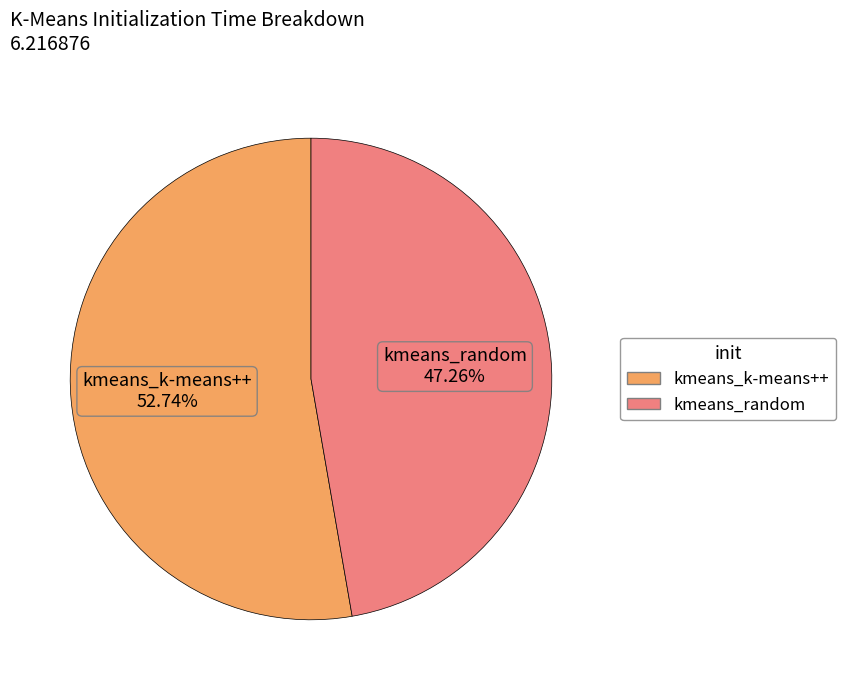

What portion of the pie excludes kmeans_k-means++?

47.3%